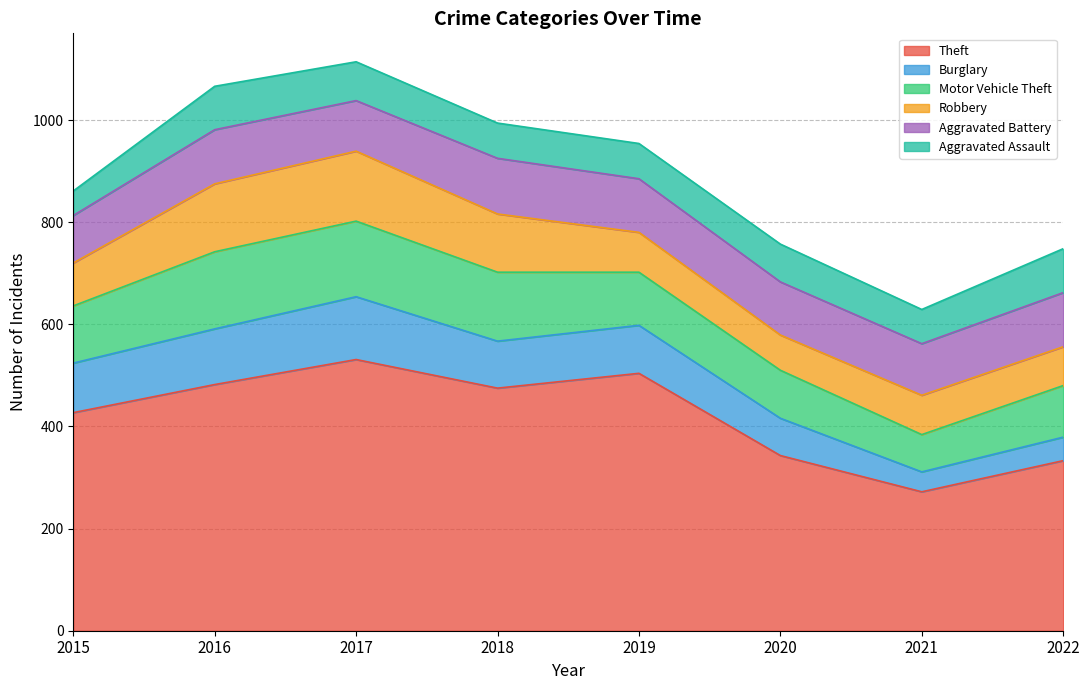

How many data points in Motor Vehicle Theft are above 112?

3